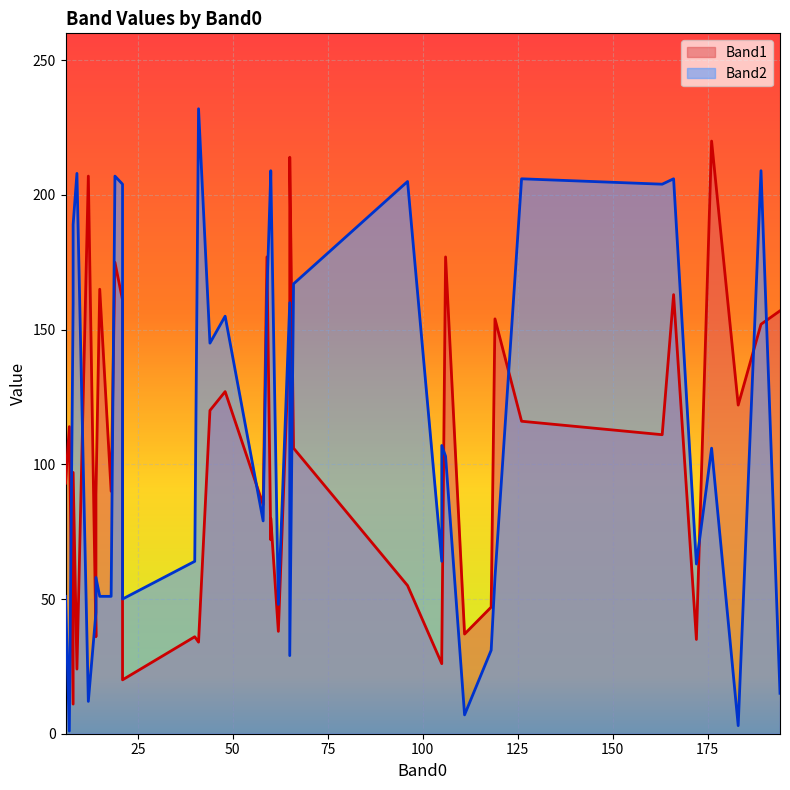

The Band1 series shows 59 at 17. True or false?

False